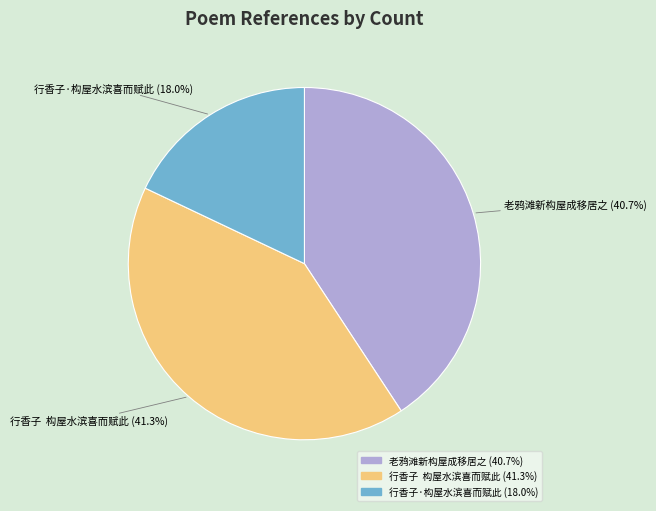

How many segments does this pie chart have?

3